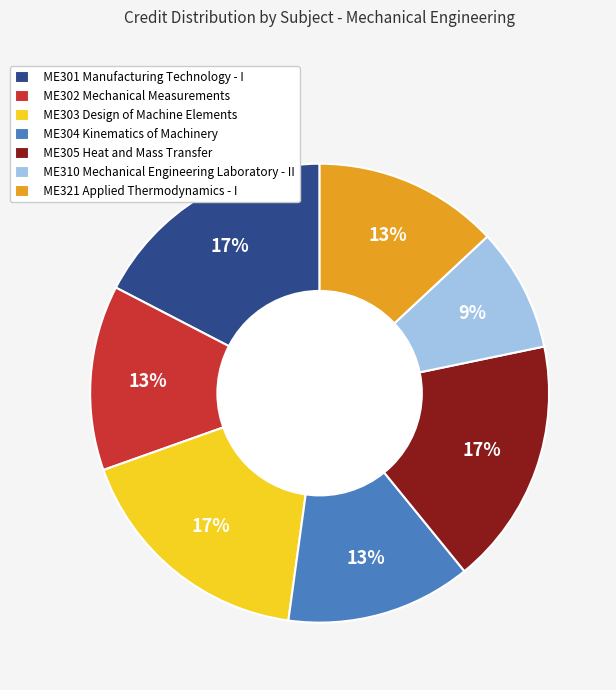

Is there any slice that represents more than half of the pie?

No